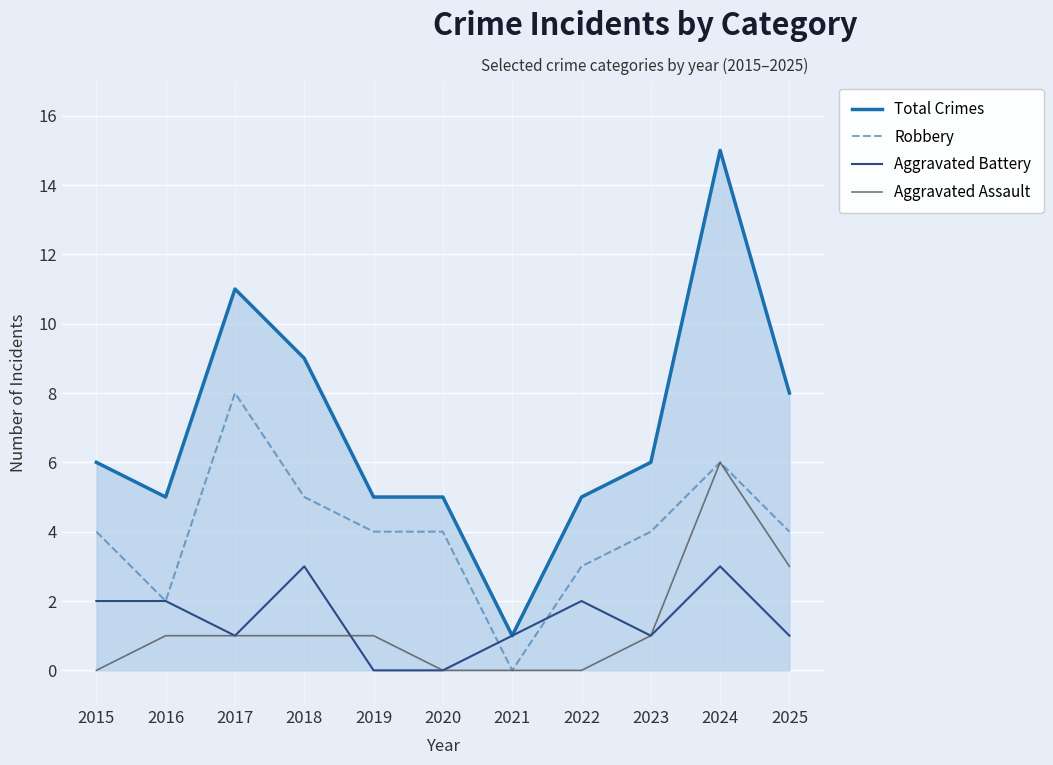

True or false: Aggravated Assault and Total Crimes cross at least once.

False